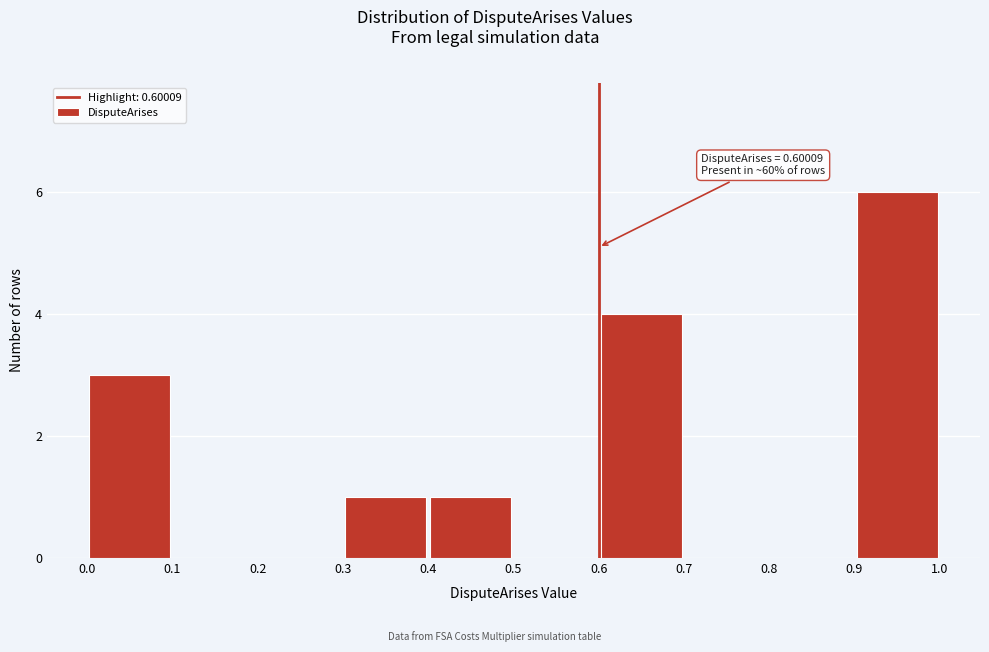

Which range on the x-axis has the tallest bar?

0.9 to 1.0